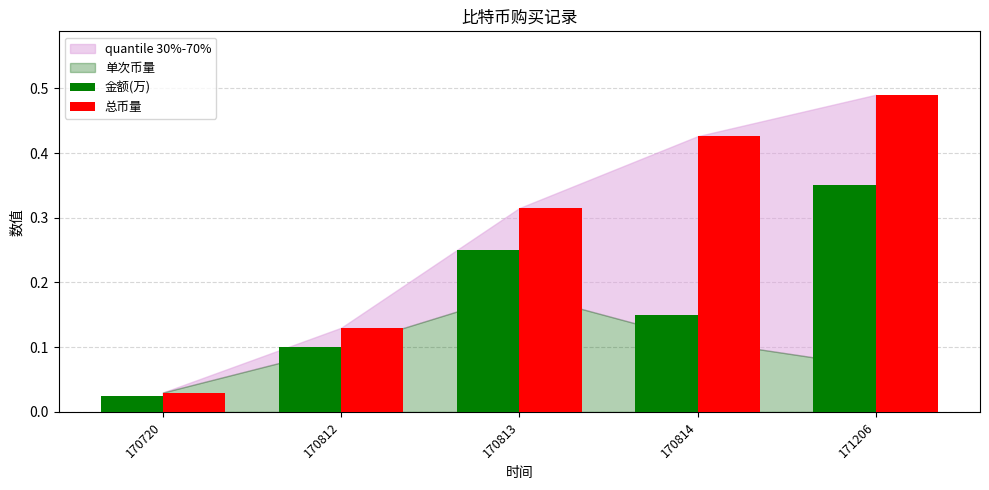

Between 170720 and 170812, which series saw the biggest shift?

总币量